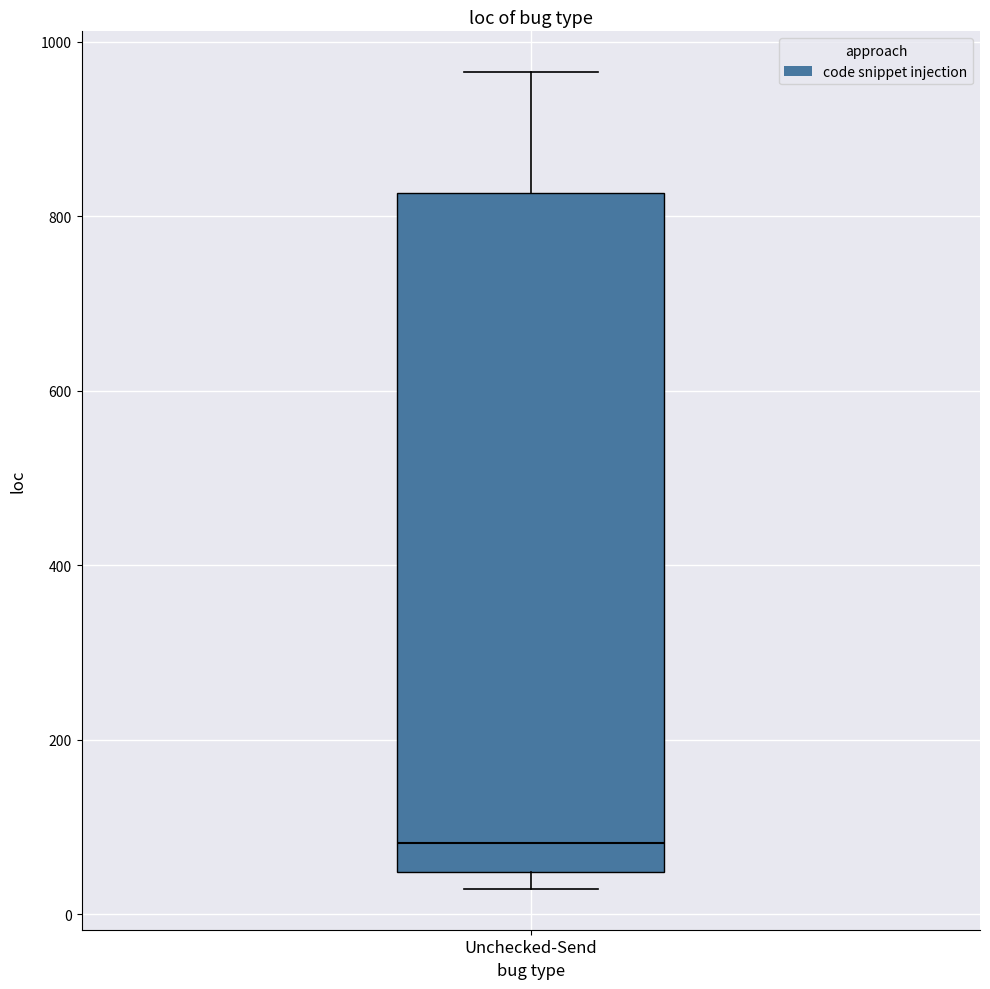

Where is the upper edge of the box for Unchecked-Send on the y-axis? The values are not printed on the chart, so give them approximately, as read against the axis.

820